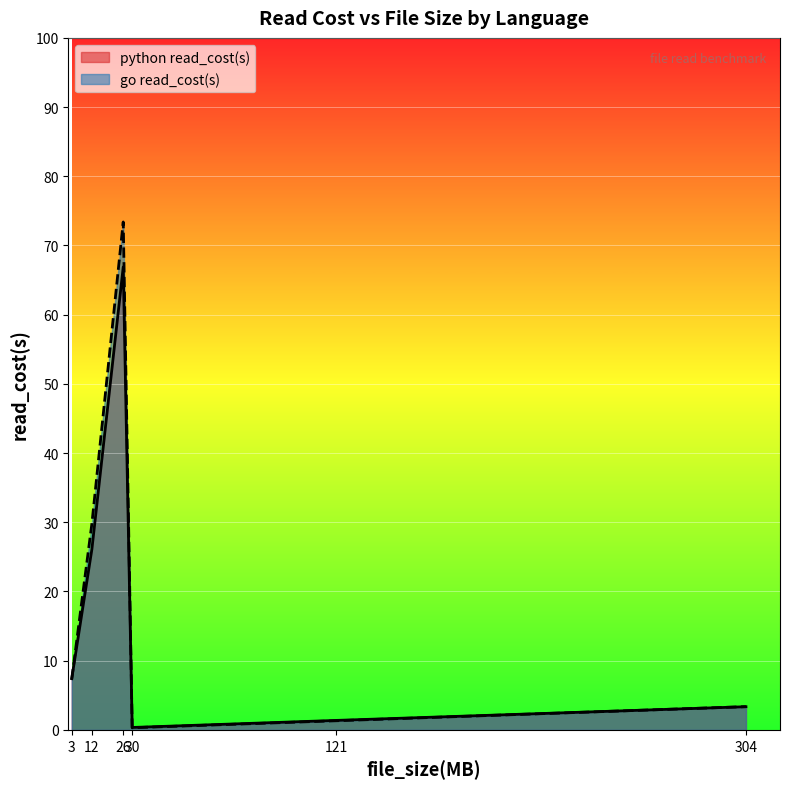

Read the go read_cost(s) value at 30.

0.3